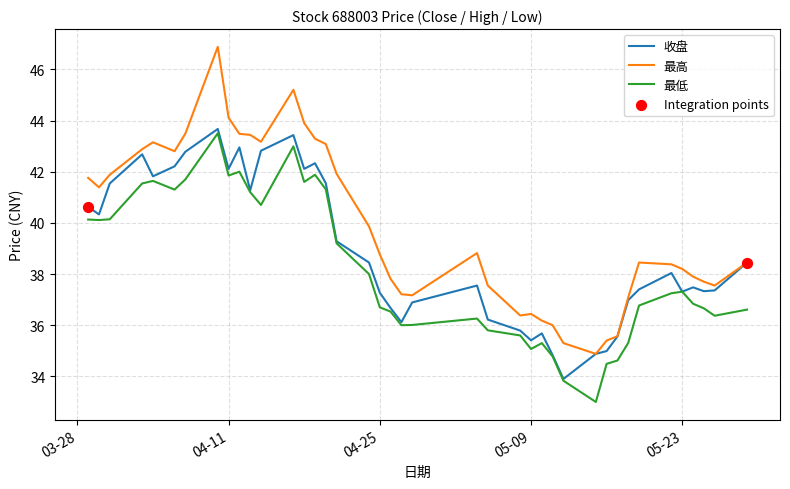

Which series has the largest total across all categories?

最高